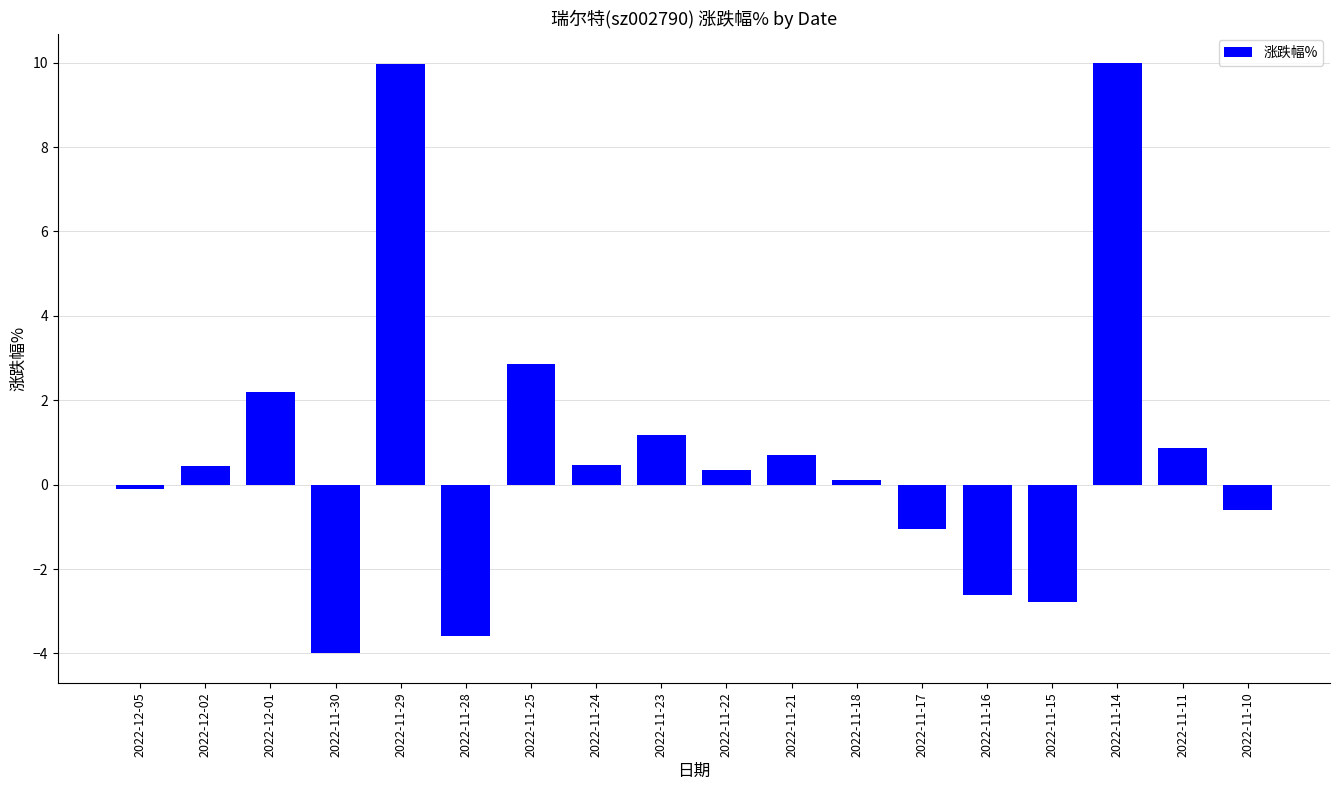

What is the difference between the maximum and minimum values?

14.0